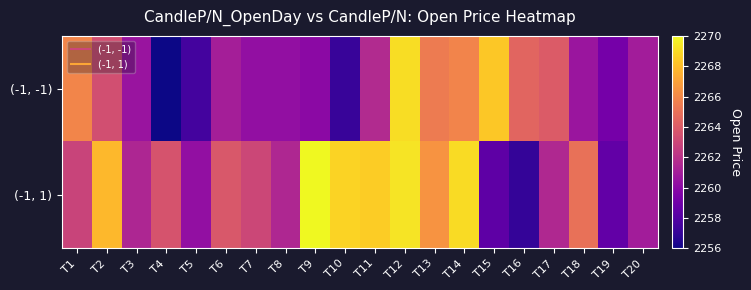

Reading right to left, extract all data points from this chart.

(-1, -1): T20=2260.9	T19=2259.2	T18=2260.6	T17=2264.0	T16=2264.4	T15=2268.4	T14=2265.8	T13=2265.4	T12=2269.1	T11=2261.7	T10=2257.1	T9=2260.0	T8=2260.3	T7=2260.3	T6=2261.1	T5=2257.5	T4=2256.0	T3=2260.6	T2=2263.4	T1=2265.8
(-1, 1): T20=2260.9	T19=2258.6	T18=2265.0	T17=2261.6	T16=2257.0	T15=2258.4	T14=2269.1	T13=2266.4	T12=2269.3	T11=2268.6	T10=2268.8	T9=2270.0	T8=2261.5	T7=2263.1	T6=2263.8	T5=2260.3	T4=2263.7	T3=2261.4	T2=2267.8	T1=2262.8